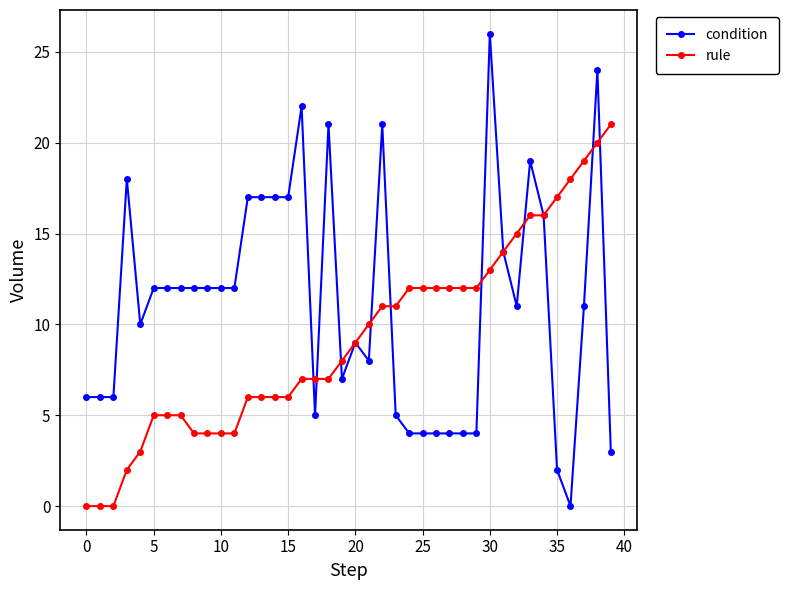

Rank the series by their maximum value, from lowest to highest.

rule, condition